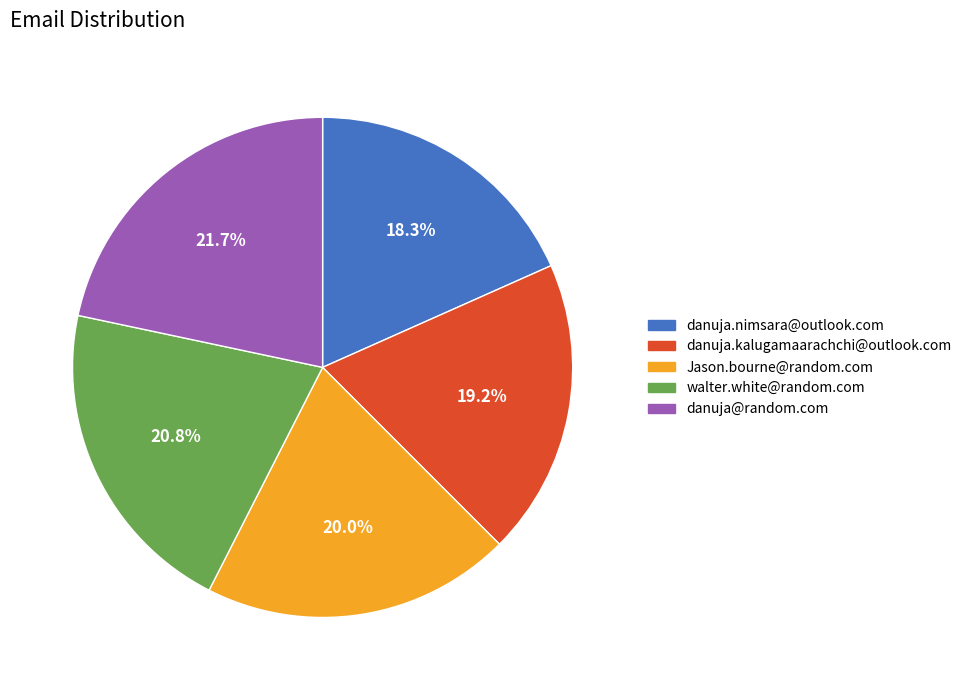

Which category has the biggest portion of the pie?

danuja@random.com